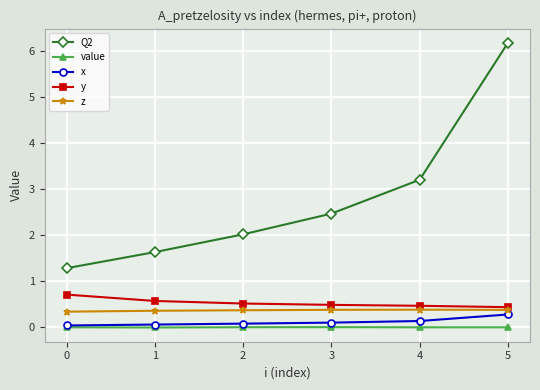

True or false: x has more than 2 points higher than both neighbors.

False